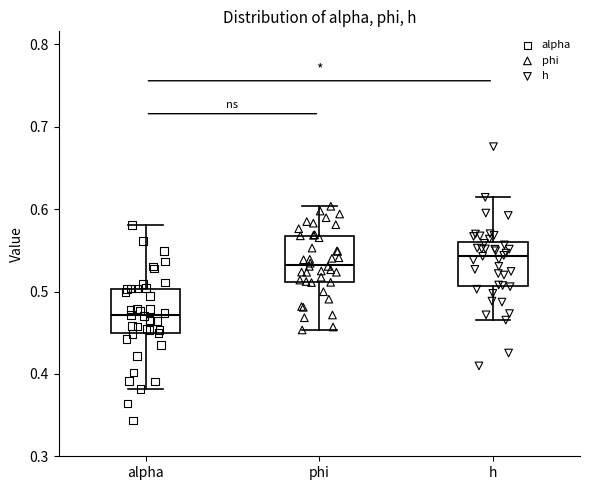

Reading left to right, transcribe this box plot: for each box, give where its median line is, the range the box spans, and where its two whiskers end, as read against the y-axis. The values are not printed on the chart, so give them approximately, as read against the axis.

alpha: median 0.47, box 0.45 to 0.50, whiskers 0.38 to 0.58
phi: median 0.53, box 0.51 to 0.57, whiskers 0.45 to 0.60
h: median 0.54, box 0.51 to 0.56, whiskers 0.47 to 0.61